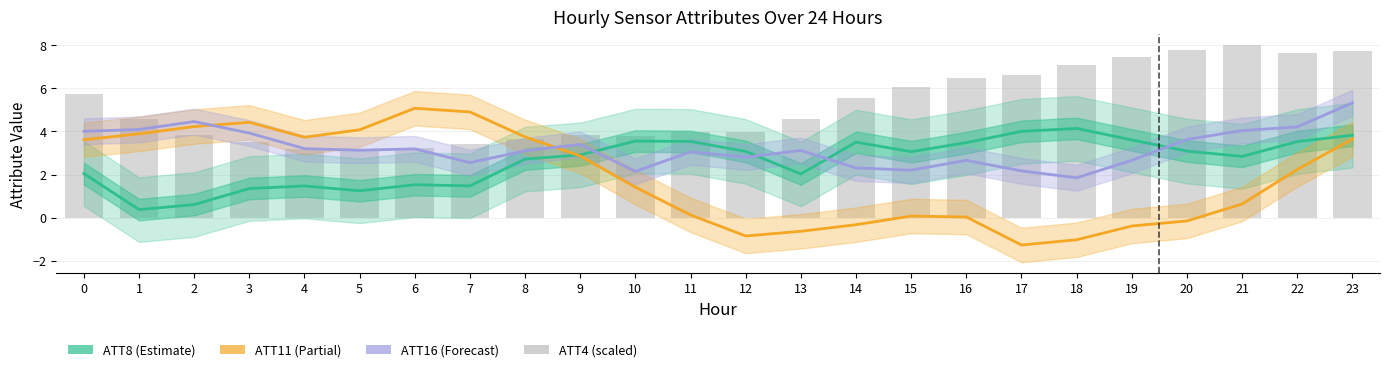

Reading left to right, extract all data points from this chart.

ATT8: 0=2.0	1=0.4	2=0.6	3=1.3	4=1.5	5=1.2	6=1.5	7=1.5	8=2.7	9=2.9	10=3.6	11=3.5	12=3.1	13=2.0	14=3.5	15=3.1	16=3.5	17=4.0	18=4.1	19=3.6	20=3.1	21=2.8	22=3.5	23=3.8
ATT11: 0=3.6	1=3.9	2=4.2	3=4.4	4=3.7	5=4.1	6=5.1	7=4.9	8=3.7	9=2.9	10=1.4	11=0.1	12=-0.9	13=-0.6	14=-0.3	15=0.1	16=0.0	17=-1.3	18=-1.0	19=-0.4	20=-0.2	21=0.6	22=2.2	23=3.6
ATT16: 0=4.0	1=4.1	2=4.5	3=3.9	4=3.2	5=3.1	6=3.2	7=2.6	8=3.1	9=3.4	10=2.1	11=3.1	12=2.8	13=3.1	14=2.3	15=2.2	16=2.7	17=2.2	18=1.8	19=2.7	20=3.6	21=4.0	22=4.2	23=5.3
ATT4 (scaled): 0=5.7	1=4.6	2=3.8	3=3.5	4=3.2	5=3.1	6=3.2	7=3.4	8=3.7	9=3.8	10=3.8	11=4.0	12=4.0	13=4.6	14=5.5	15=6.1	16=6.5	17=6.6	18=7.1	19=7.5	20=7.8	21=8.0	22=7.6	23=7.7